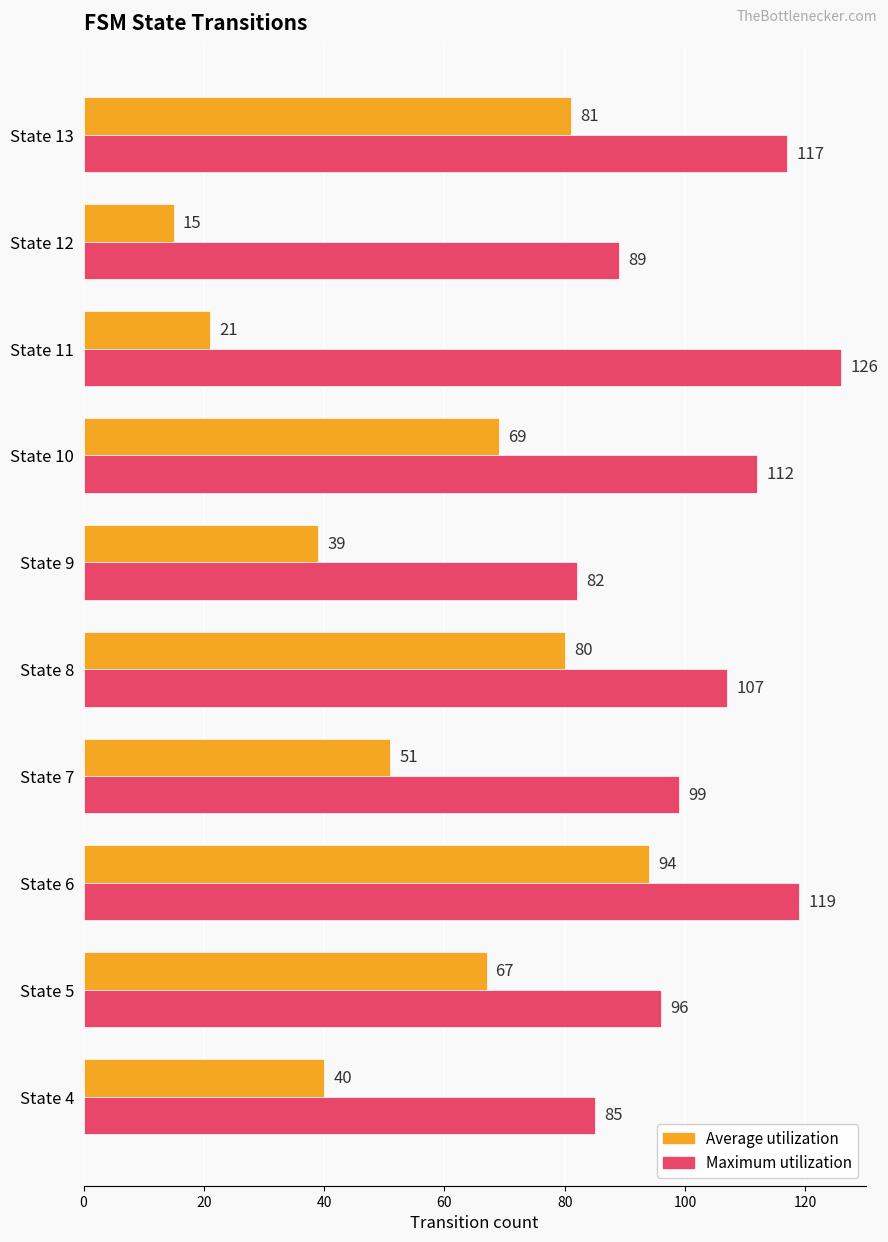

What is the difference between the second highest and minimum values in the Average utilization series?

66